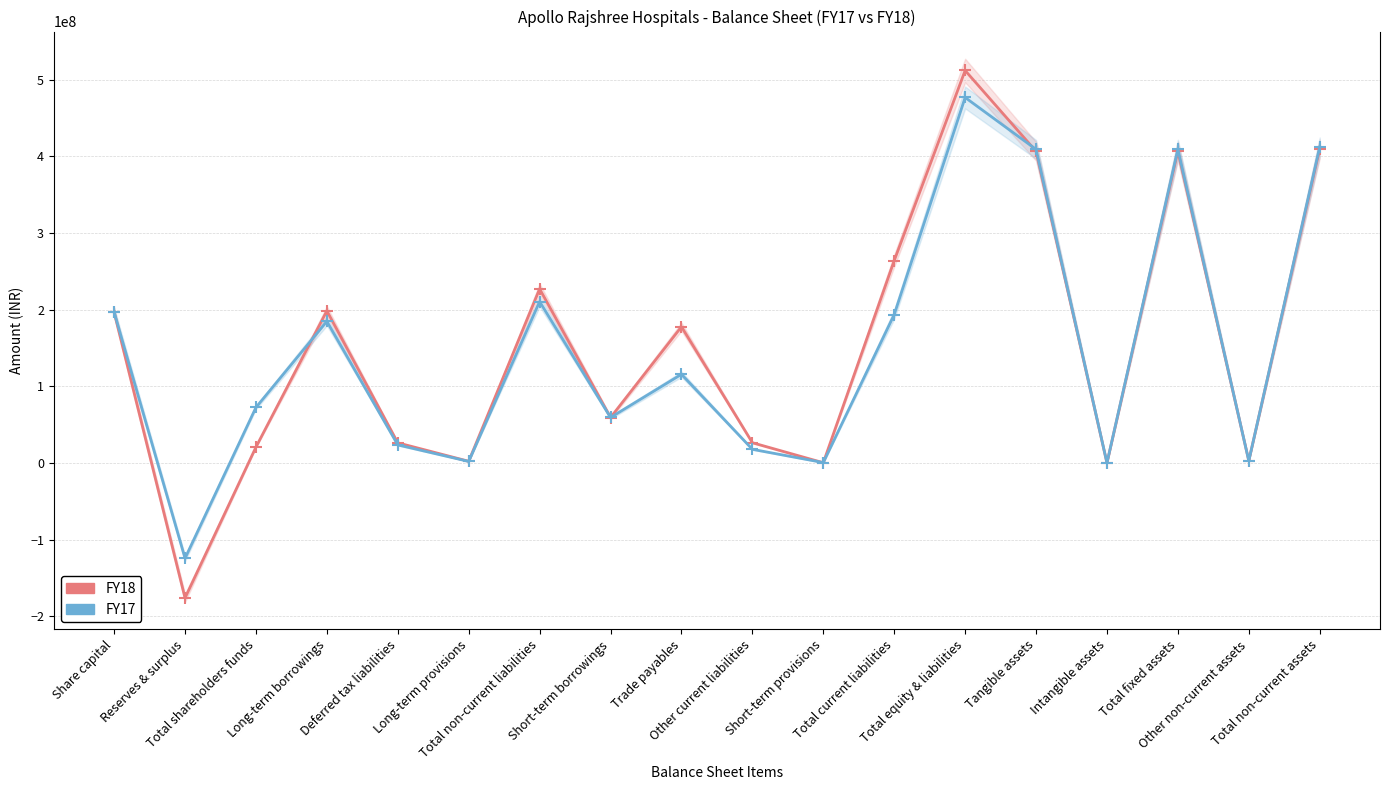

What is the difference between the FY18 values at Intangible assets and Total fixed assets?

406770763